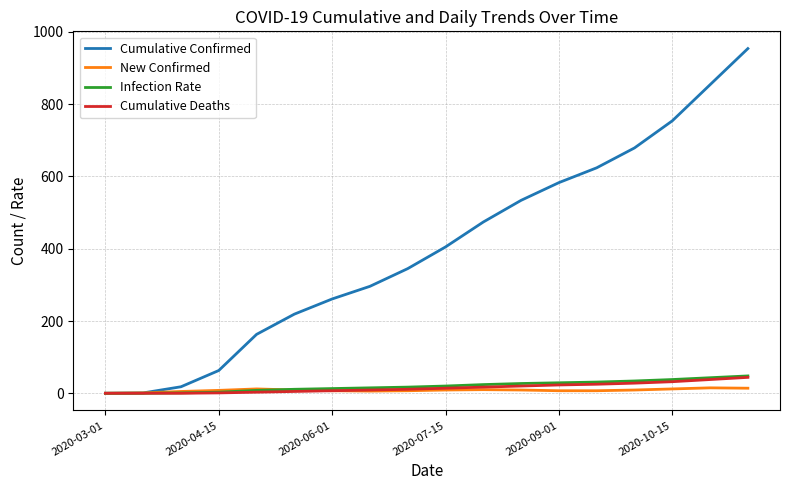

Which series has the largest total across all categories?

Cumulative Confirmed